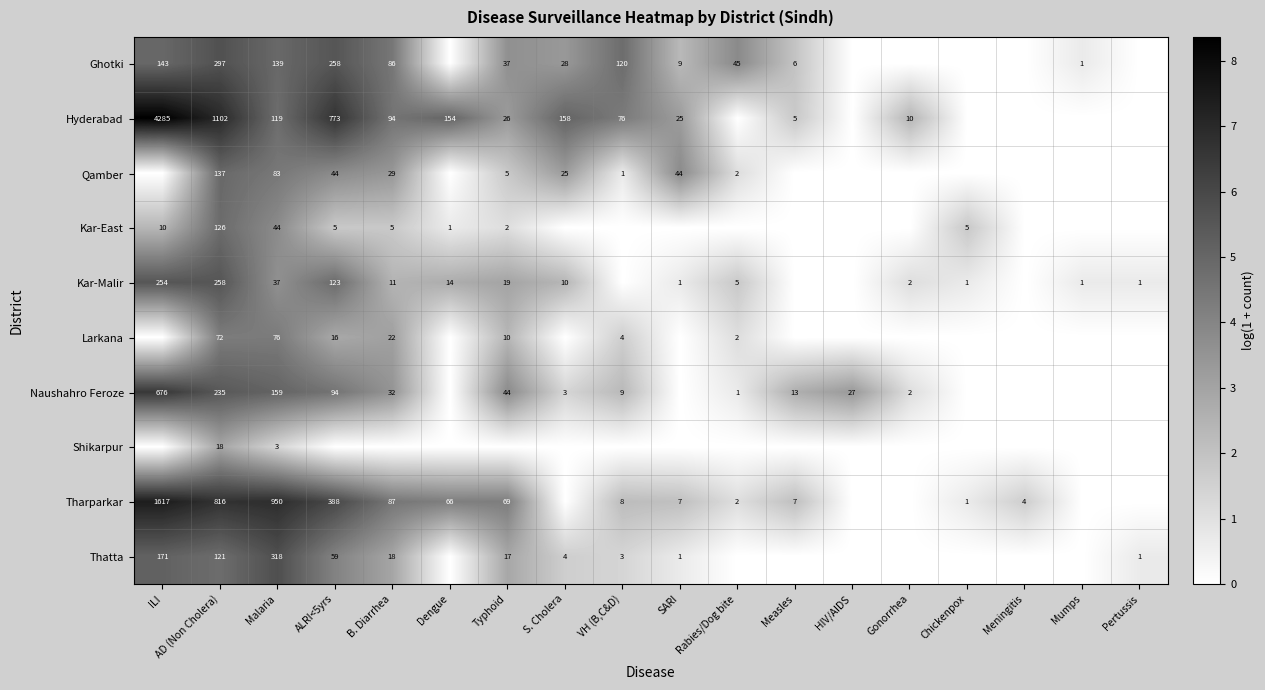

Which has a higher value, HIV/AIDS or Rabies/Dog bite?

Rabies/Dog bite